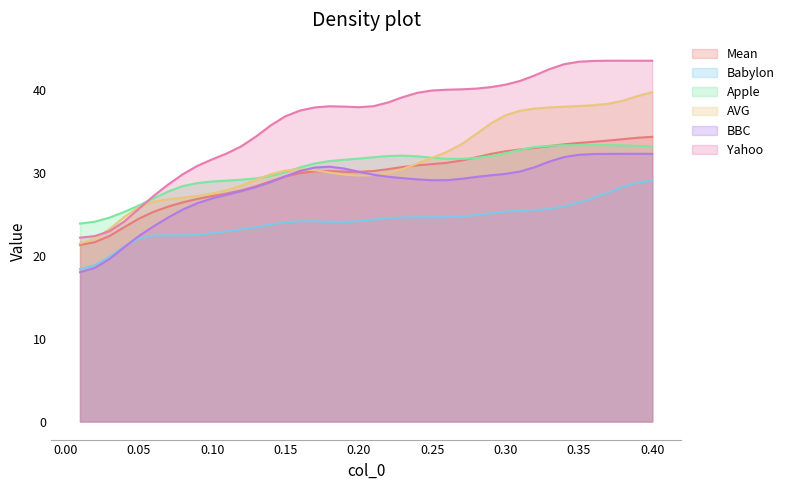

Which series has the largest total across all categories?

Yahoo